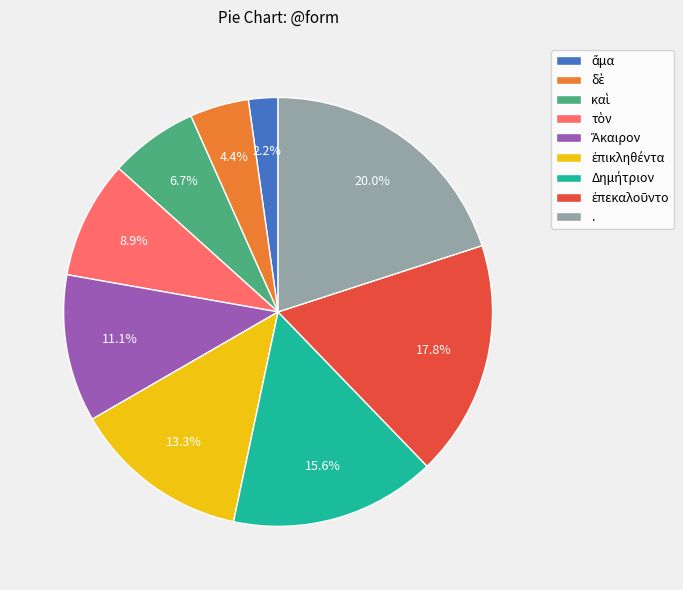

What is the largest slice in the pie chart?

.